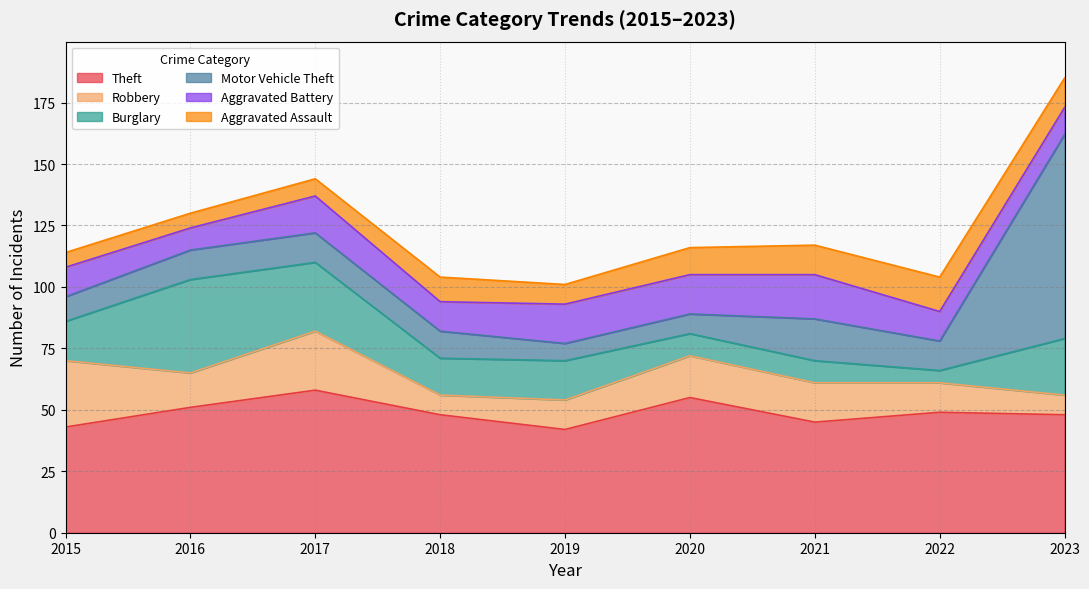

At 2022, list the series in order from largest to smallest.

Theft, Aggravated Assault, Robbery, Motor Vehicle Theft, Aggravated Battery, Burglary